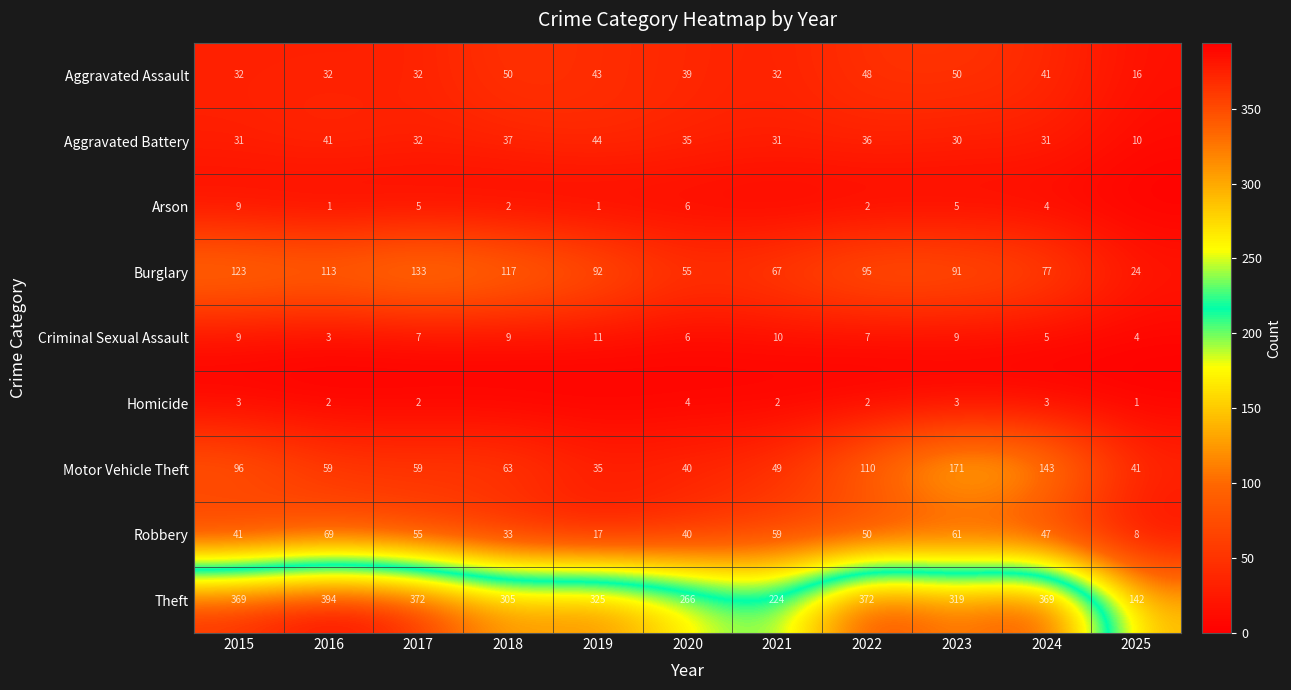

Rank the categories by Burglary value from lowest to highest.

2025, 2020, 2021, 2024, 2023, 2019, 2022, 2016, 2018, 2015, 2017